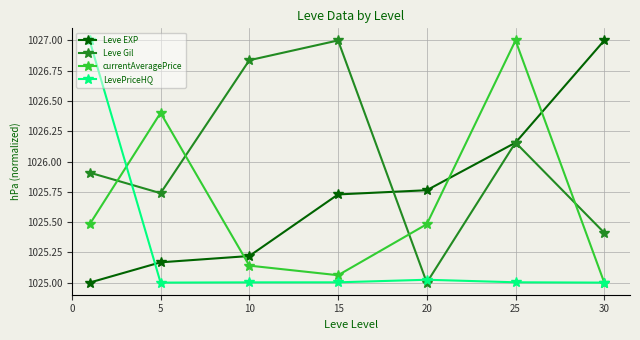

How many categories are shown in the chart?

7